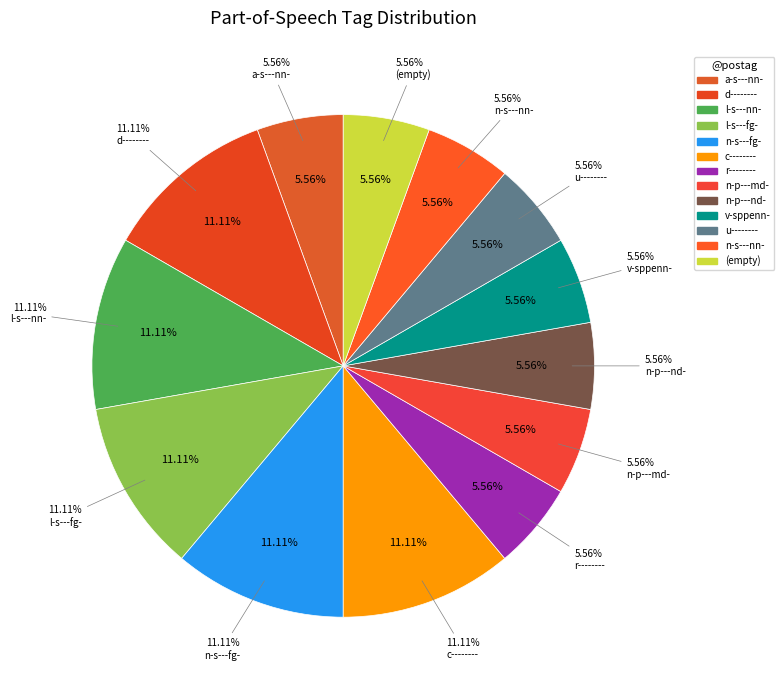

To the nearest percent, what is the combined percentage of l-s---nn- and n-s---fg-?

22%